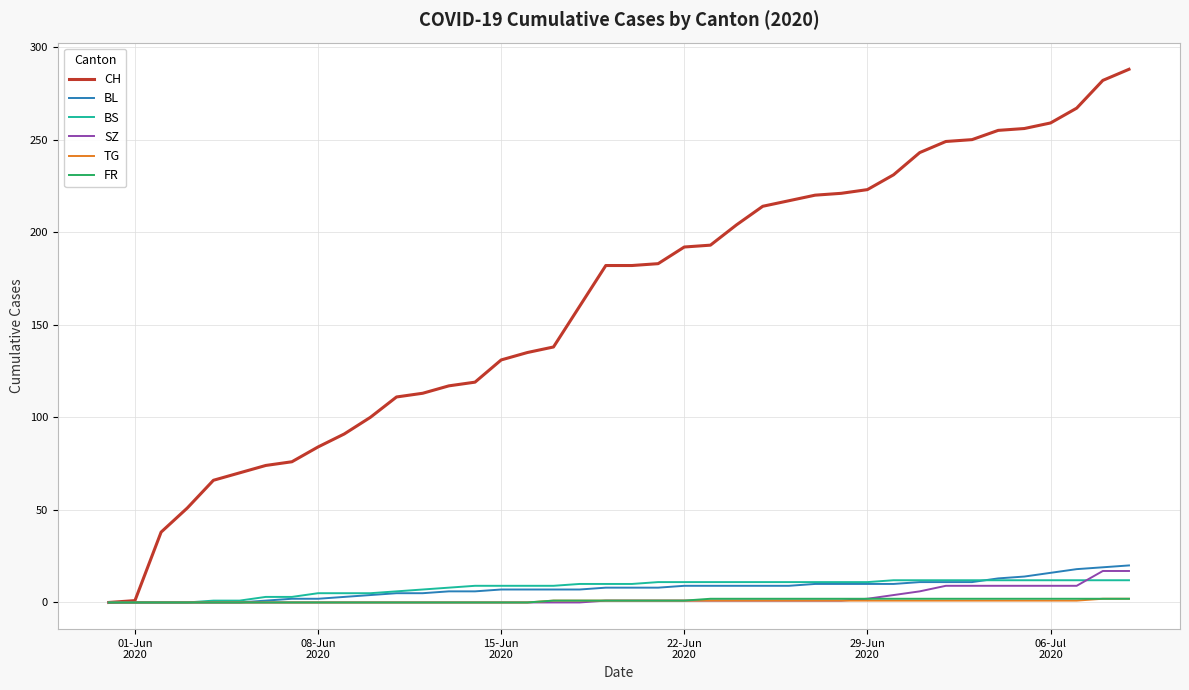

What is the maximum value for CH?

288